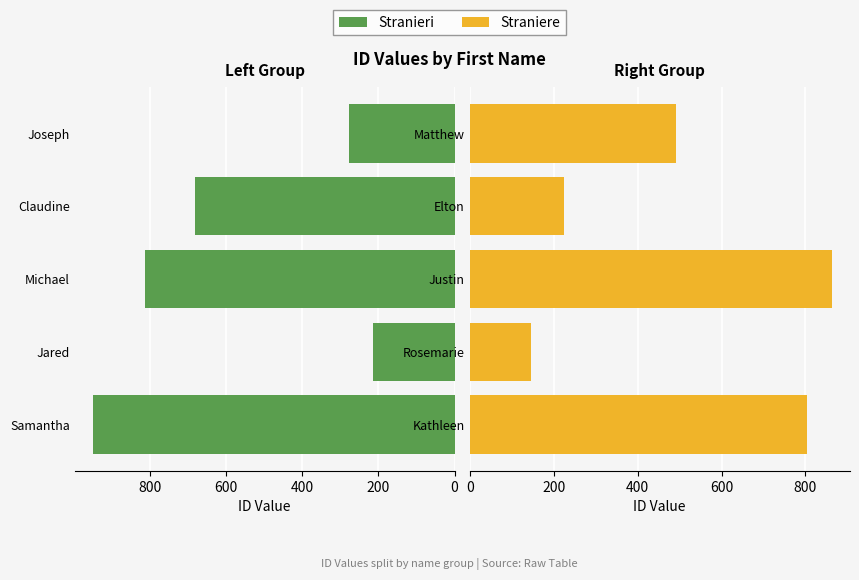

Reading left to right, what are all the values shown in this chart?

Stranieri: 949	215	813	680	276
Straniere: 803	147	862	225	492